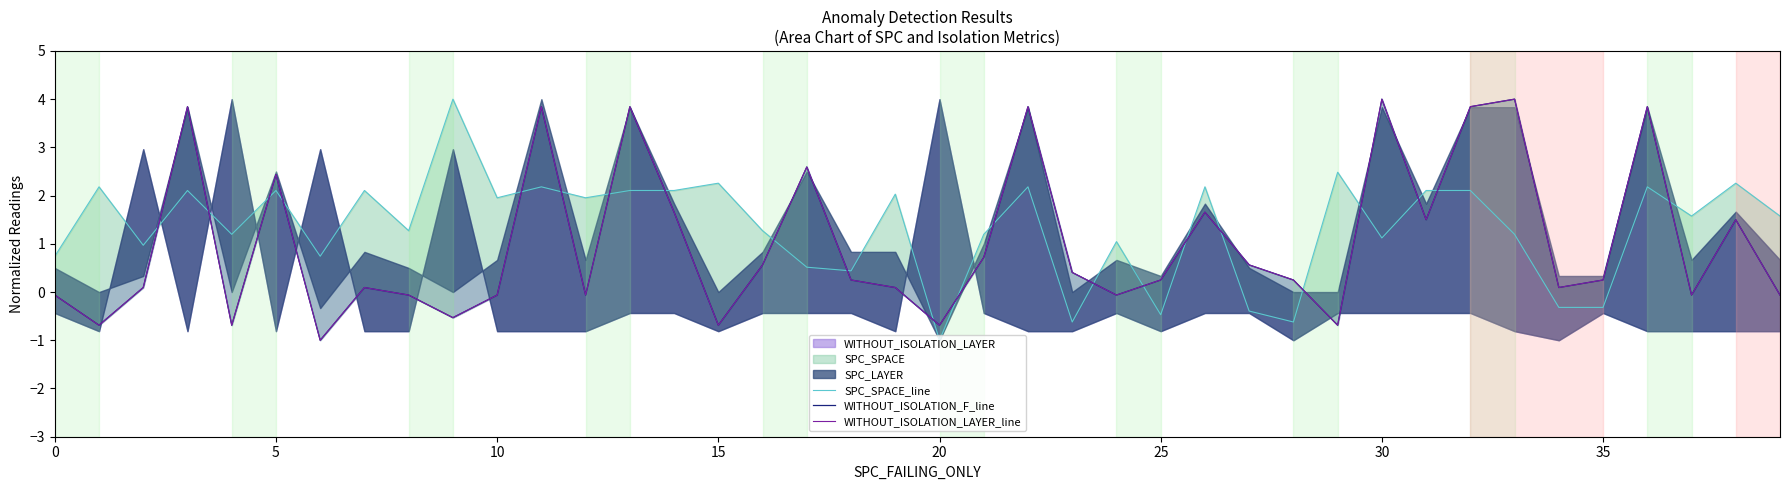

Reading left to right, transcribe all the data shown in this chart.

SPC_SPACE_line: 0.7	2.2	1.0	2.1	1.2	2.1	0.7	2.1	1.3	4.0	2.0	2.2	2.0	2.1	2.1	2.3	1.3	0.5	0.4	2.0	-1.0	1.2	2.2	-0.6	1.0	-0.5	2.2	-0.4	-0.6	2.5	1.1	2.1	2.1	1.2	-0.3	-0.3	2.2	1.6	2.3	1.6
WITHOUT_ISOLATION_F_line: -0.1	-0.7	0.1	3.8	-0.7	2.4	-1.0	0.1	-0.1	-0.5	-0.1	3.8	-0.1	3.8	1.7	-0.7	0.6	2.6	0.2	0.1	-0.7	0.7	3.8	0.4	-0.1	0.2	1.7	0.6	0.2	-0.7	4.0	1.5	3.8	4.0	0.1	0.2	3.8	-0.1	1.5	-0.1
WITHOUT_ISOLATION_LAYER_line: -0.1	-0.7	0.1	3.8	-0.7	2.4	-1.0	0.1	-0.1	-0.5	-0.1	3.8	-0.1	3.8	1.7	-0.7	0.6	2.6	0.2	0.1	-0.7	0.7	3.8	0.4	-0.1	0.2	1.7	0.6	0.2	-0.7	4.0	1.5	3.8	4.0	0.1	0.2	3.8	-0.1	1.5	-0.1